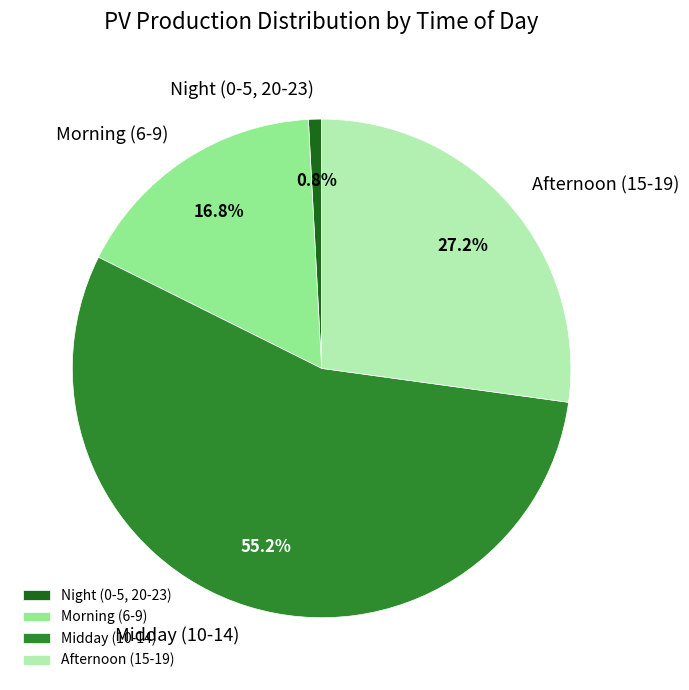

Rank the categories by value from highest to lowest.

Midday (10-14), Afternoon (15-19), Morning (6-9), Night (0-5, 20-23)